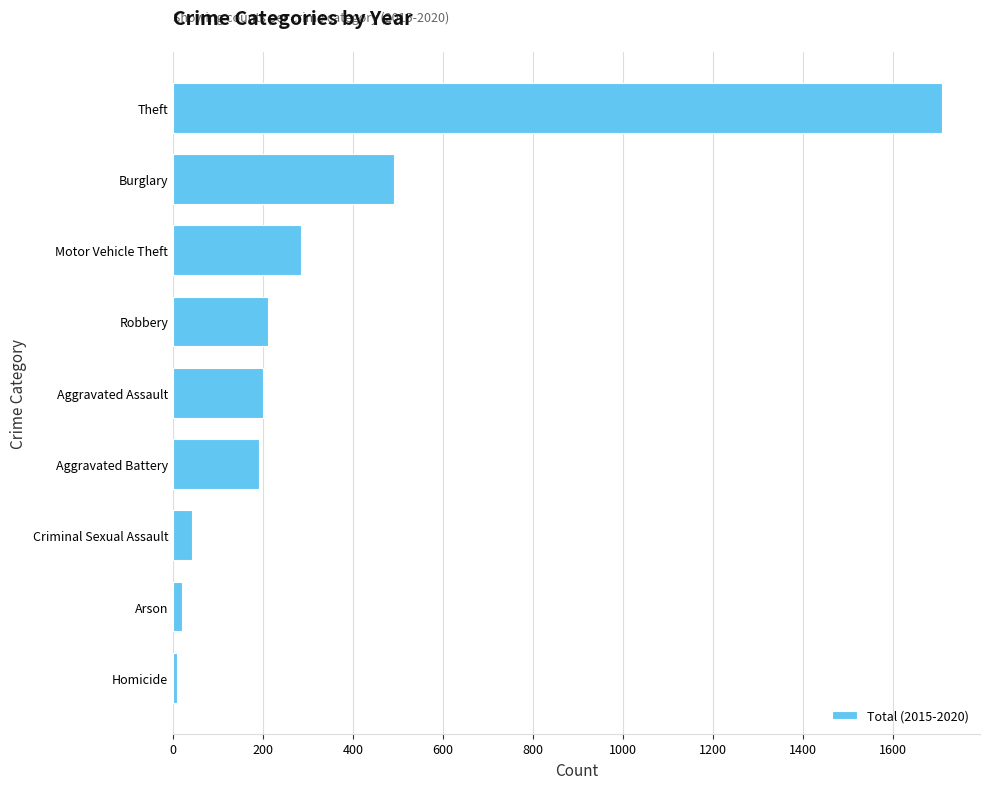

Reading bottom to top, extract all data points from this chart.

Homicide=8	Arson=19	Criminal Sexual Assault=41	Aggravated Battery=191	Aggravated Assault=199	Robbery=211	Motor Vehicle Theft=285	Burglary=490	Theft=1707